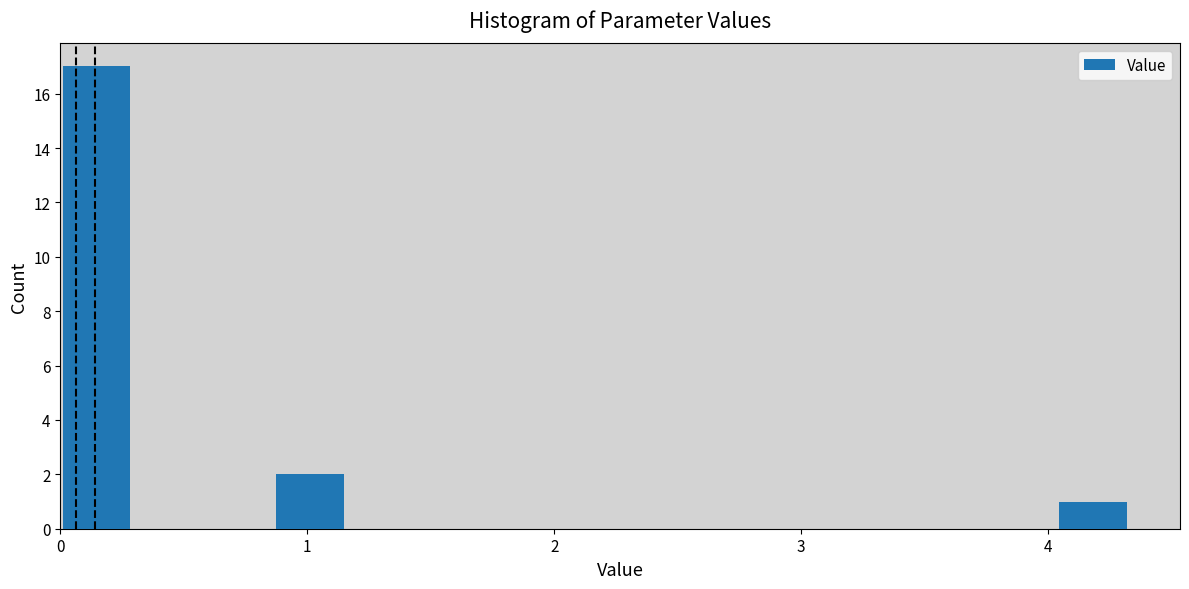

Around what value on the x-axis is the tallest bar? Give the approximate position of its centre, as read against the axis.

0.1